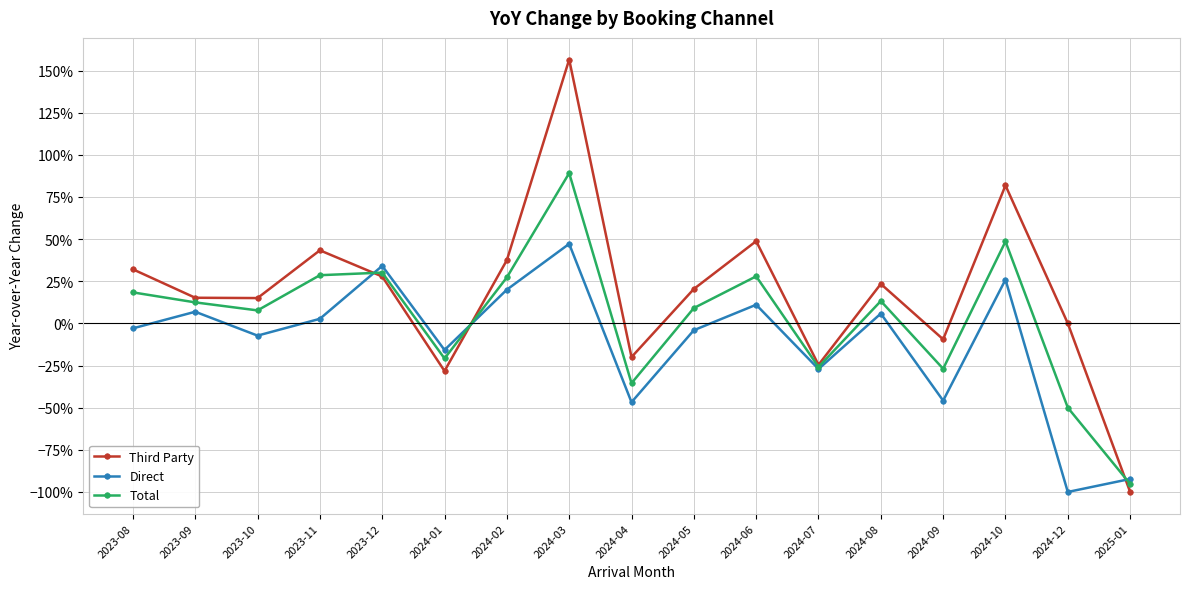

The value of Total at 2024-06 is 0.1. True or false?

False